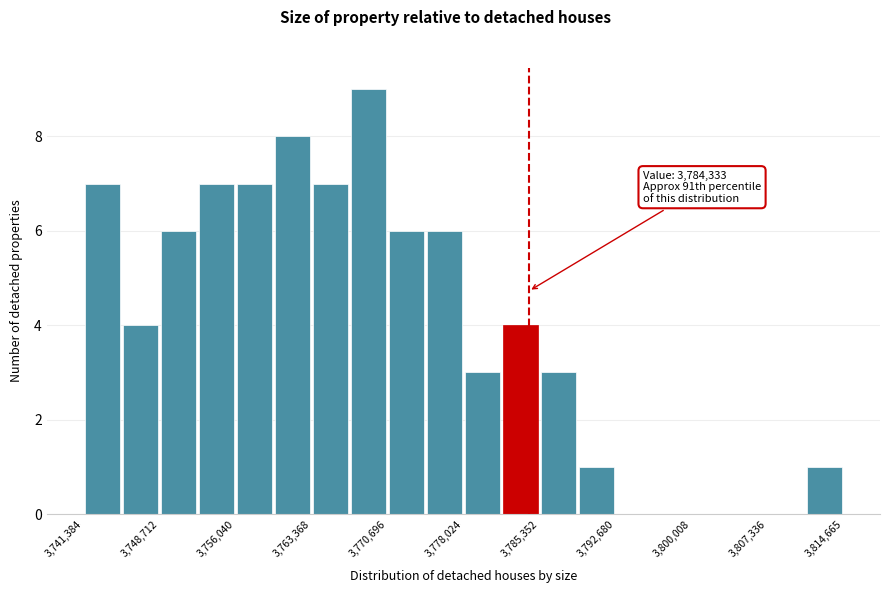

Around what value on the x-axis is the tallest bar? Give the approximate position of its centre, as read against the axis.

3769000